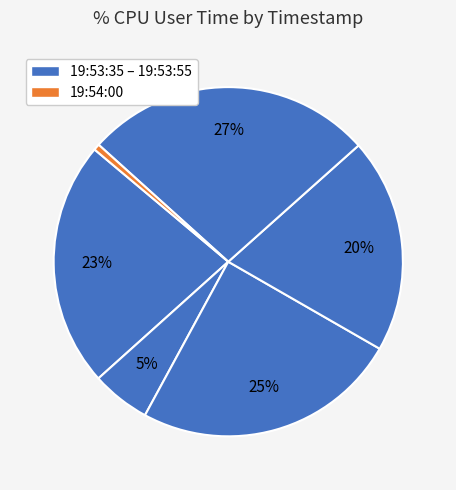

How many slices are in this pie chart?

6